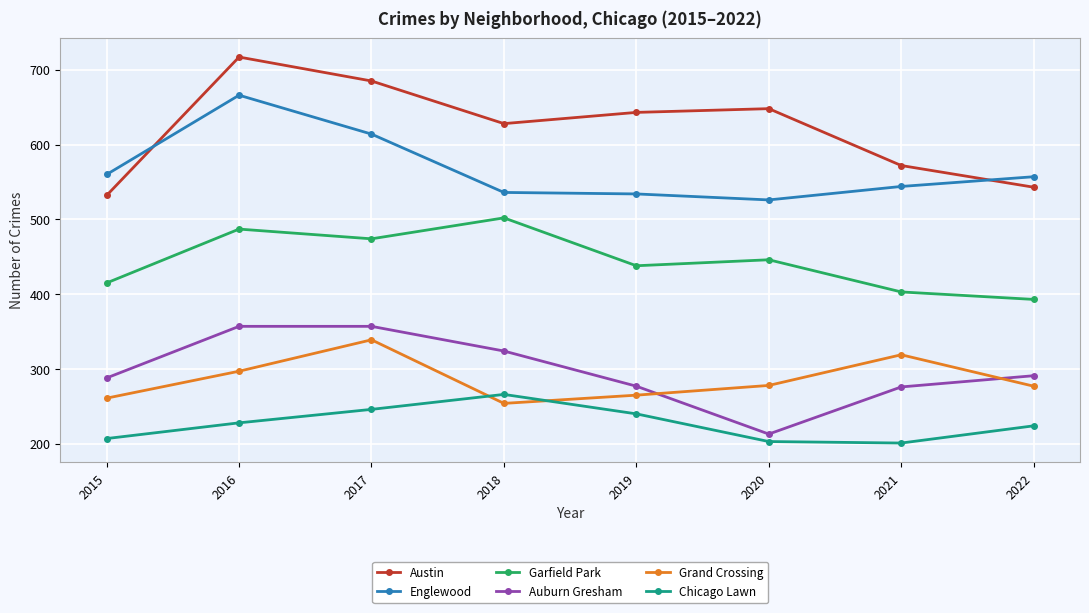

What is the sum of all Auburn Gresham values?

2383